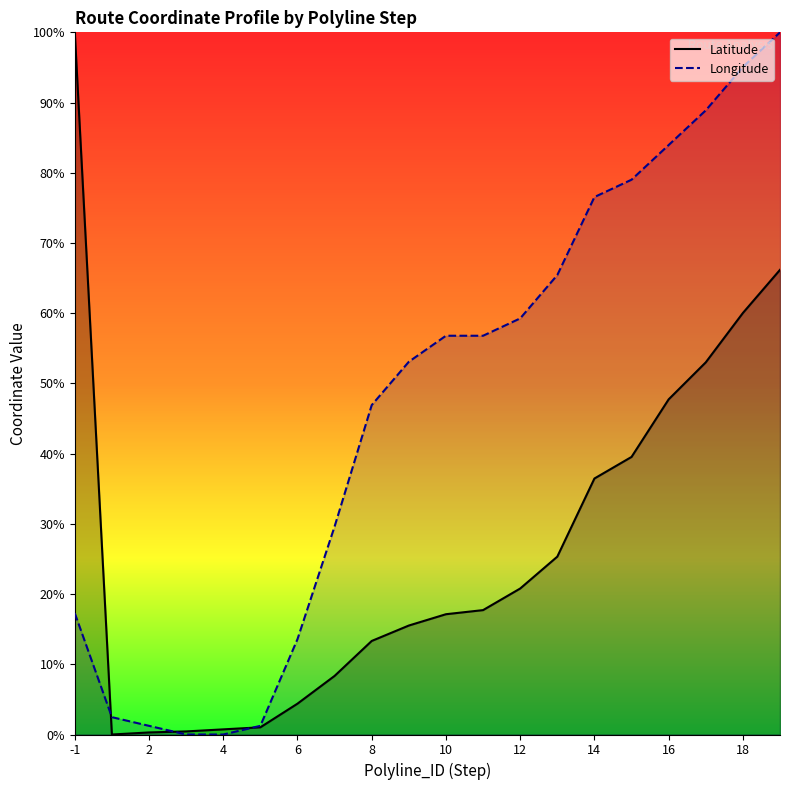

Reading left to right, list all the values displayed in this chart.

Latitude: 100.0	0.0	0.3	0.4	0.7	1.0	4.4	8.3	13.3	15.5	17.1	17.7	20.8	25.3	36.5	39.5	47.7	53.0	60.0	66.2
Longitude: 17.3	2.5	1.2	0.0	0.0	1.2	13.6	29.6	46.9	53.1	56.8	56.8	59.3	65.4	76.5	79.0	84.0	88.9	95.1	100.0